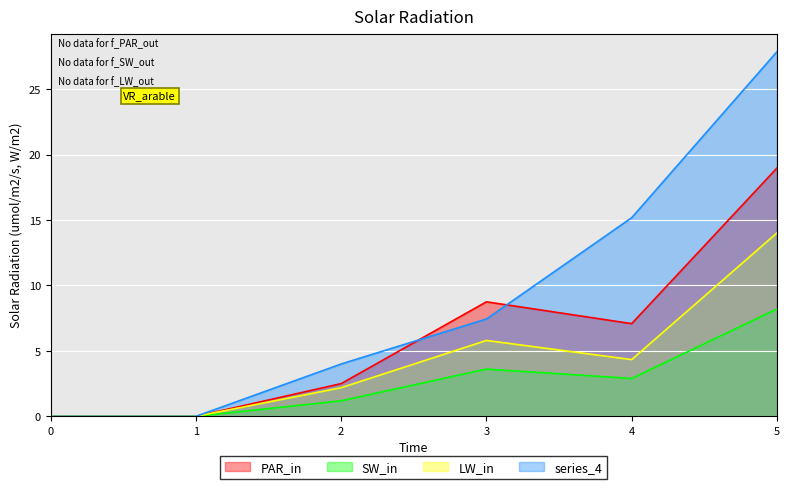

The 3 series shows 0.9 at 2. True or false?

False